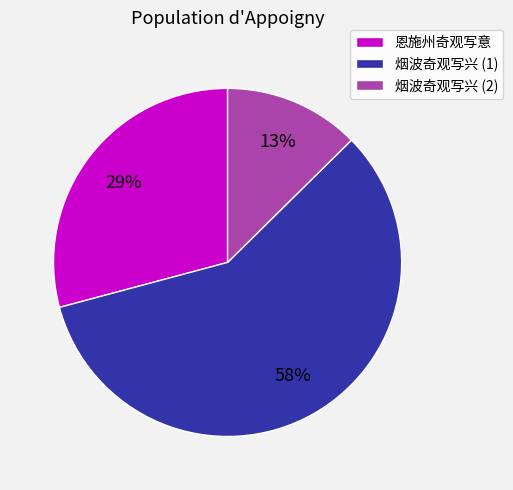

The 恩施州奇观写意 slice represents 29% of the pie. True or false?

True